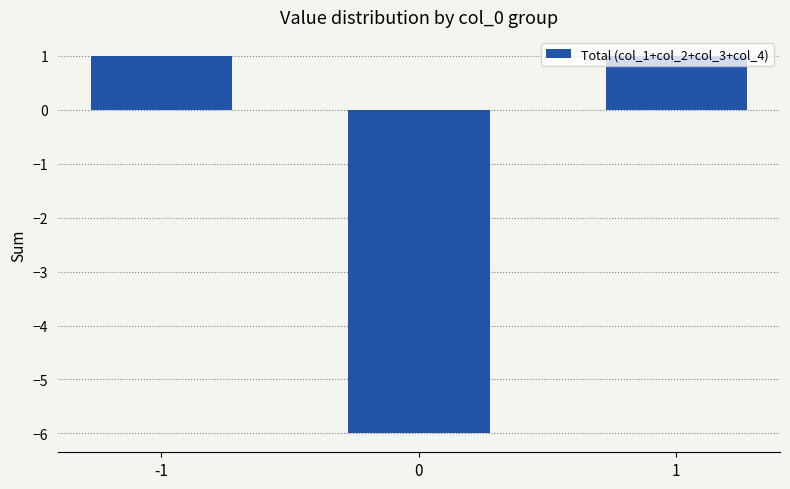

The value at 1 is 0. True or false?

False